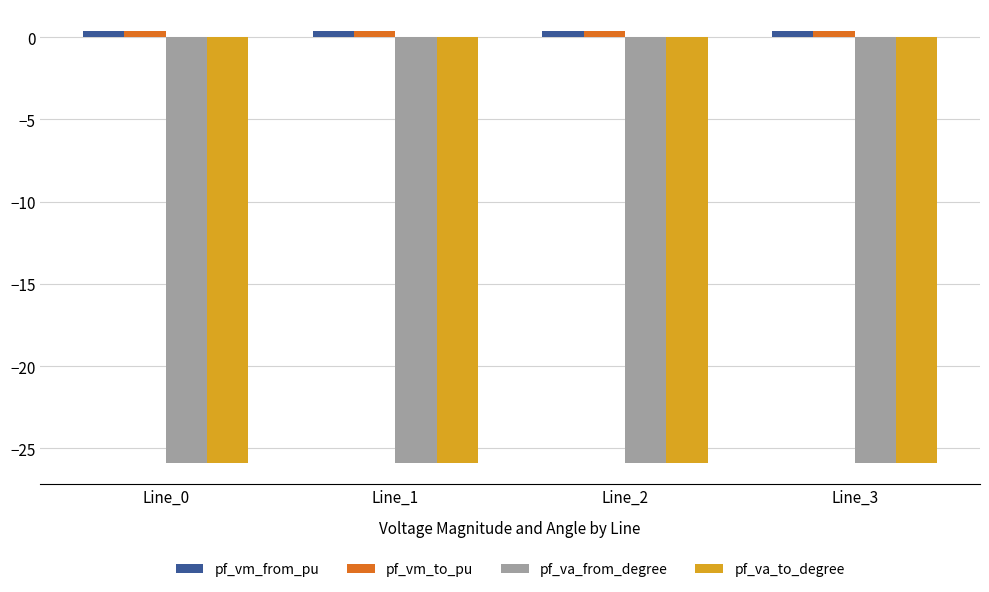

Is it true that pf_vm_from_pu equals 0.4 at Line_0?

True